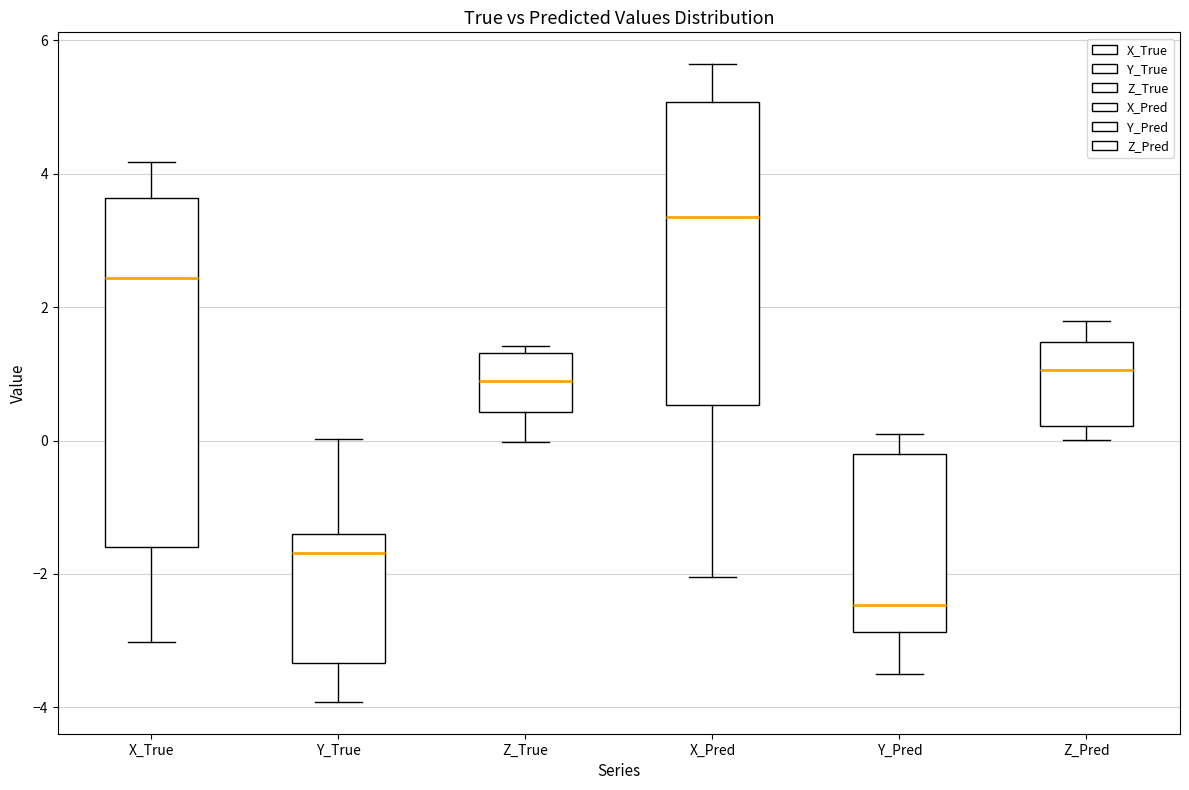

Reading left to right, transcribe this box plot: for each box, give where its median line is, the range the box spans, and where its two whiskers end, as read against the y-axis. The values are not printed on the chart, so give them approximately, as read against the axis.

X_True: median 2.4, box -1.6 to 3.6, whiskers -3.0 to 4.2
Y_True: median -1.6, box -3.4 to -1.4, whiskers -4.0 to 0.0
Z_True: median 0.8, box 0.4 to 1.4, whiskers 0.0 to 1.4 (just above the box's upper edge)
X_Pred: median 3.4, box 0.6 to 5.0, whiskers -2.0 to 5.6
Y_Pred: median -2.4, box -2.8 to -0.2, whiskers -3.4 to 0.0
Z_Pred: median 1.0, box 0.2 to 1.4, whiskers 0.0 to 1.8